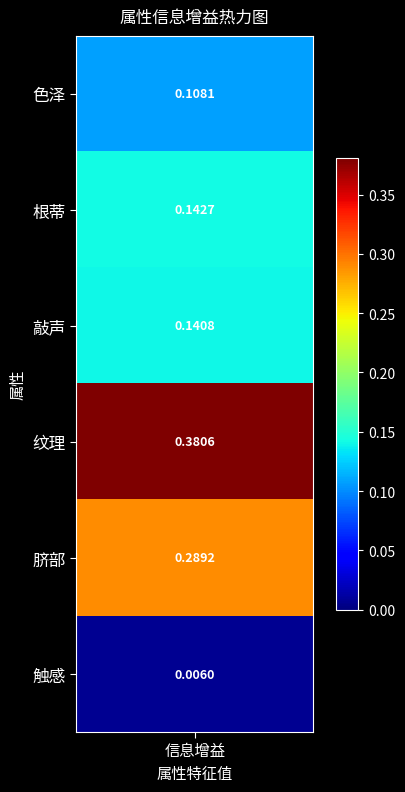

Reading left to right, transcribe all the data shown in this chart.

色泽=0.1	根蒂=0.1	敲声=0.1	纹理=0.4	脐部=0.3	触感=0.0